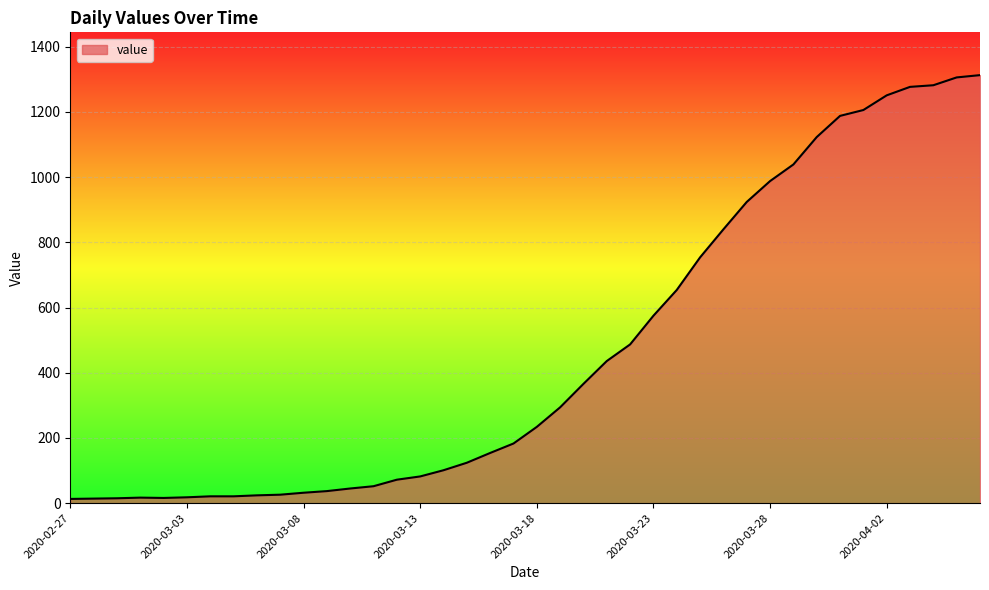

What is the greatest value displayed?

1313